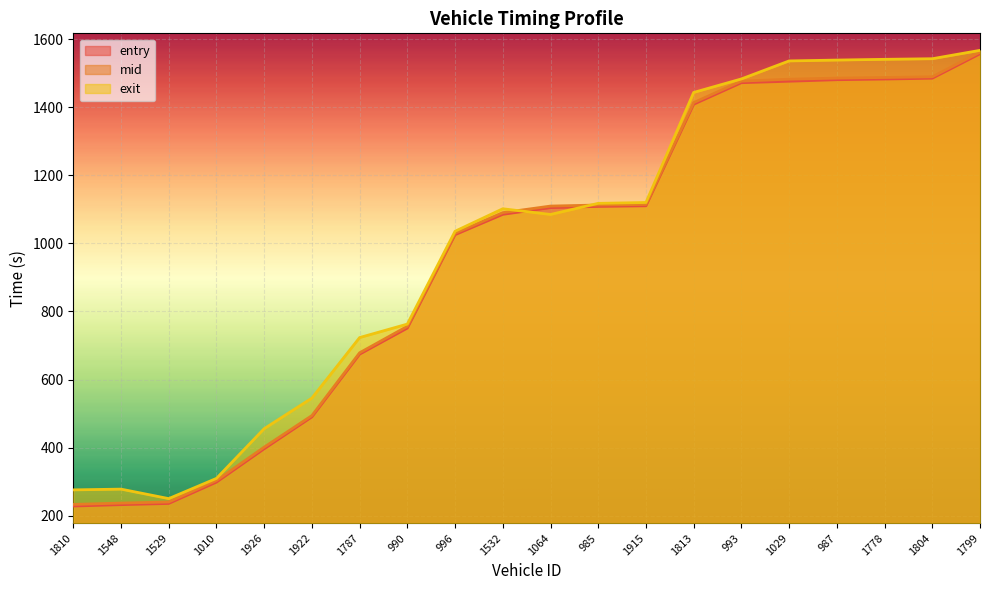

What is the spread (max minus min) of values at 1787?

48.6